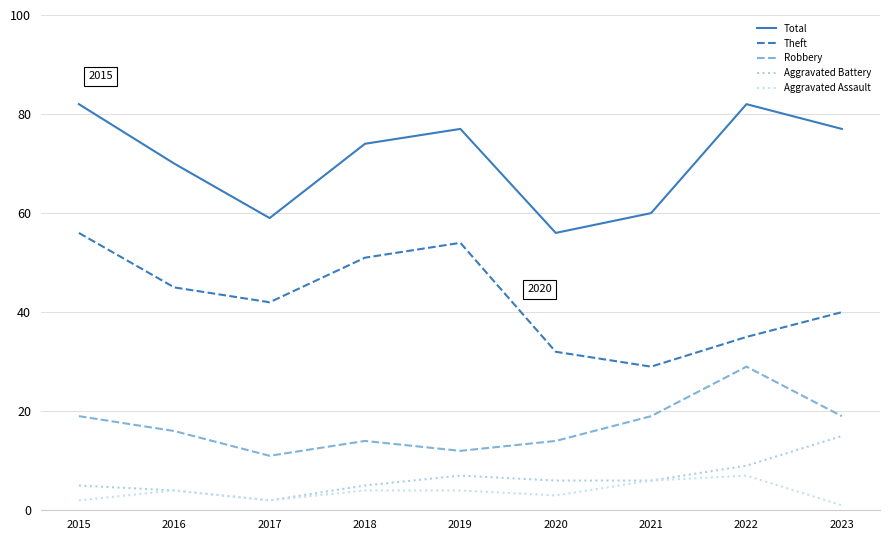

What is the spread (max minus min) of values at 2023?

76